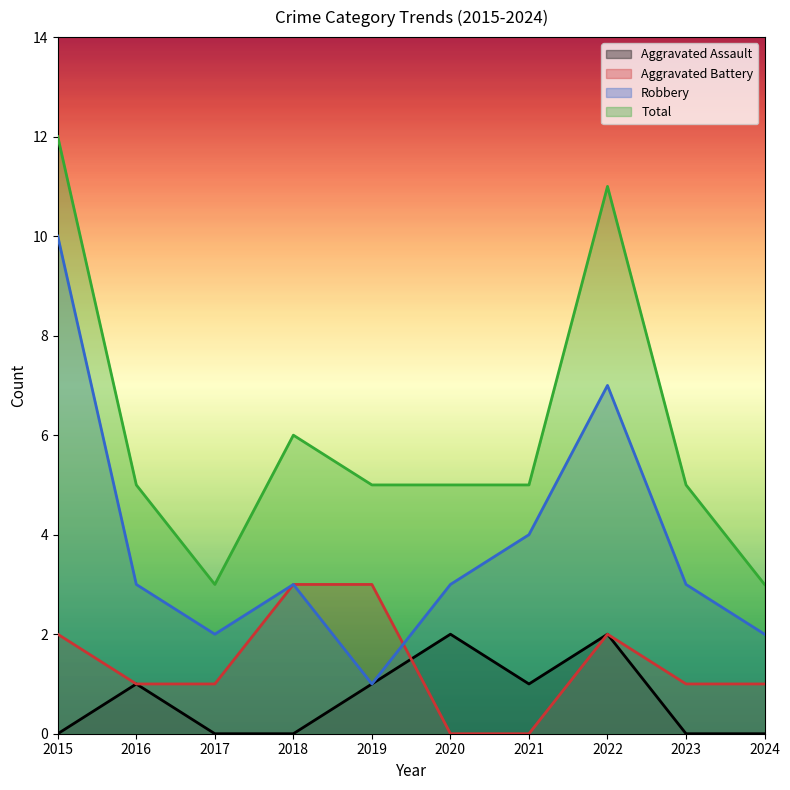

True or false: Robbery and Aggravated Assault cross at least once.

False